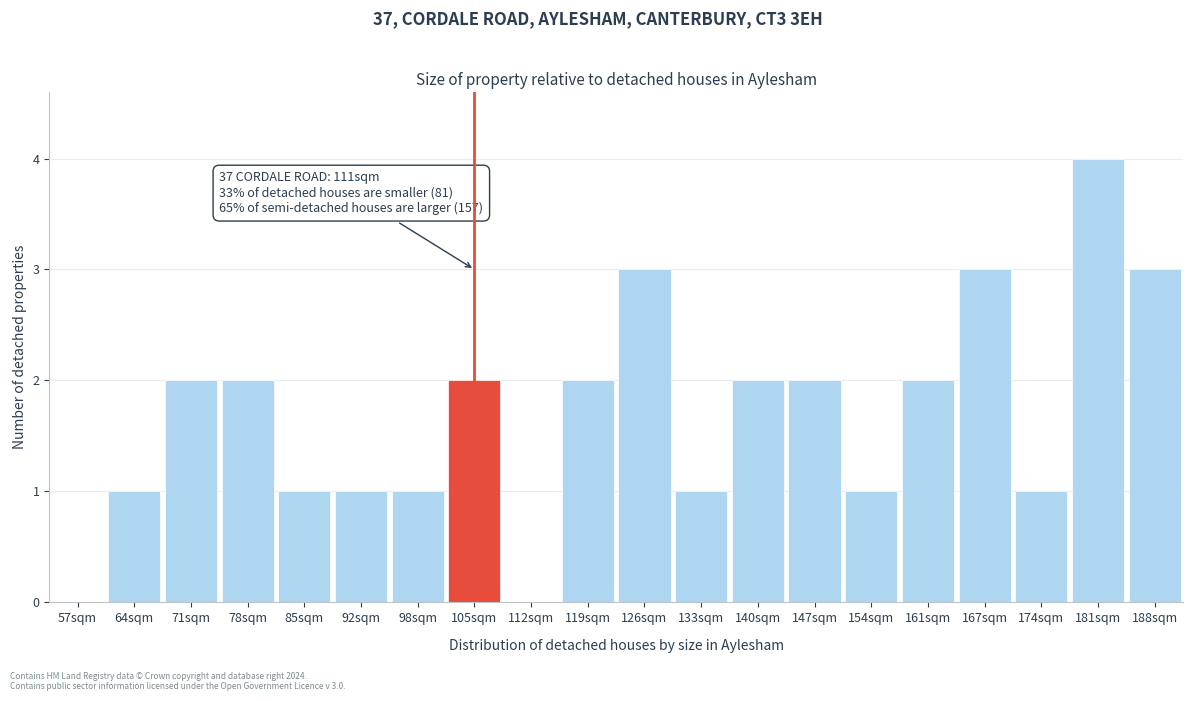

Reading left to right, extract all data points from this chart.

57sqm=0	64sqm=1	71sqm=2	78sqm=2	85sqm=1	92sqm=1	98sqm=1	105sqm=2	112sqm=0	119sqm=2	126sqm=3	133sqm=1	140sqm=2	147sqm=2	154sqm=1	161sqm=2	167sqm=3	174sqm=1	181sqm=4	188sqm=3